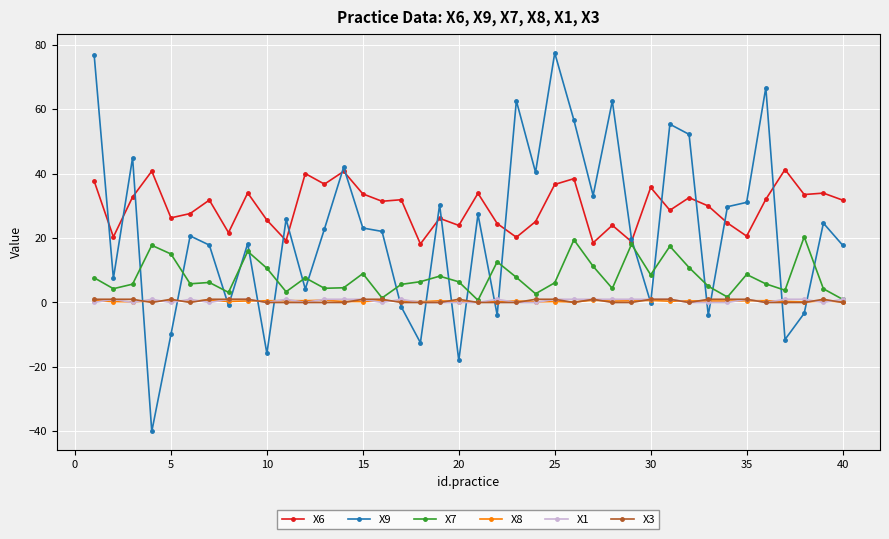

What is the value of the X9 point at the 37th from the left?

-11.5